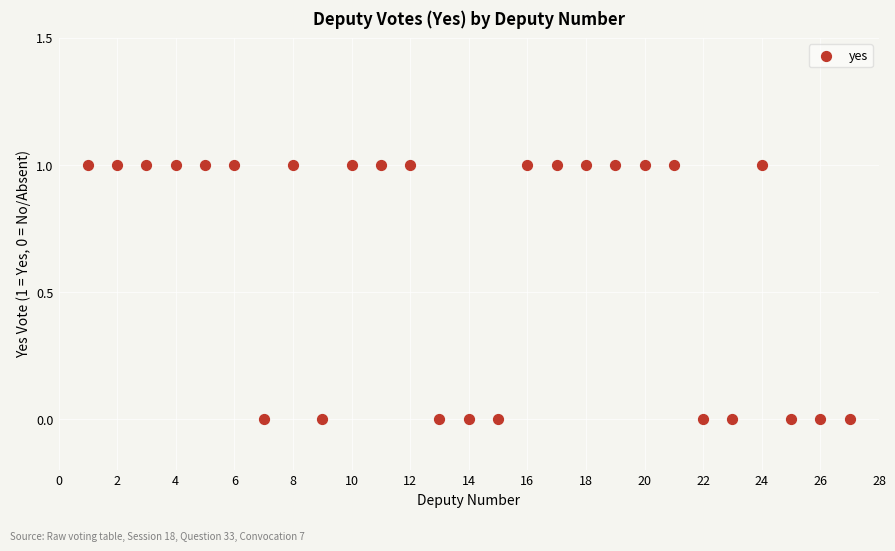

What is the range of X values (max minus min)?

26